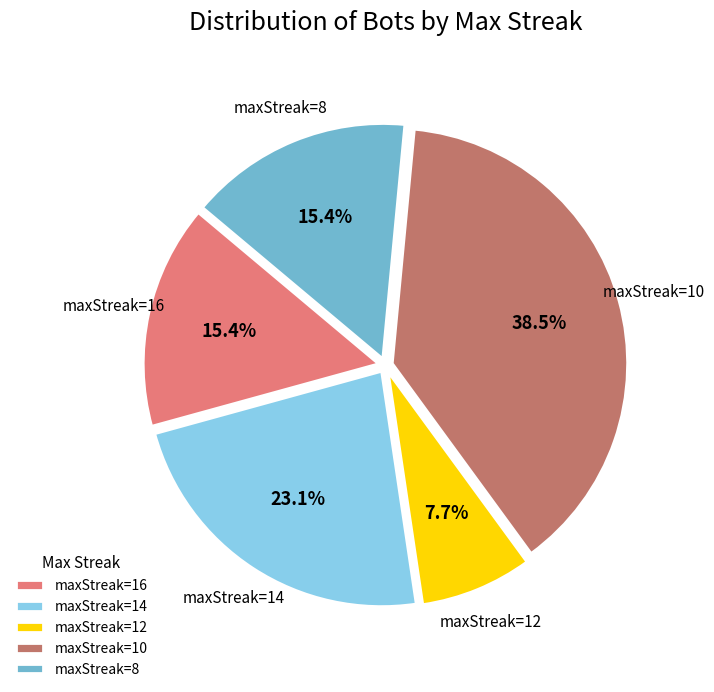

Do maxStreak=14 and maxStreak=12 together represent more than half of the pie?

No